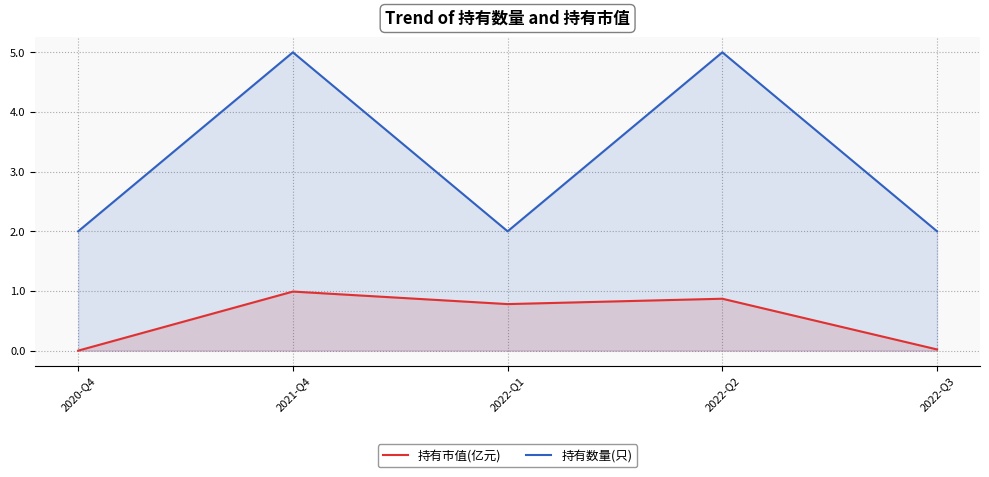

What is the average value of the 持有数量(只) series?

3.2